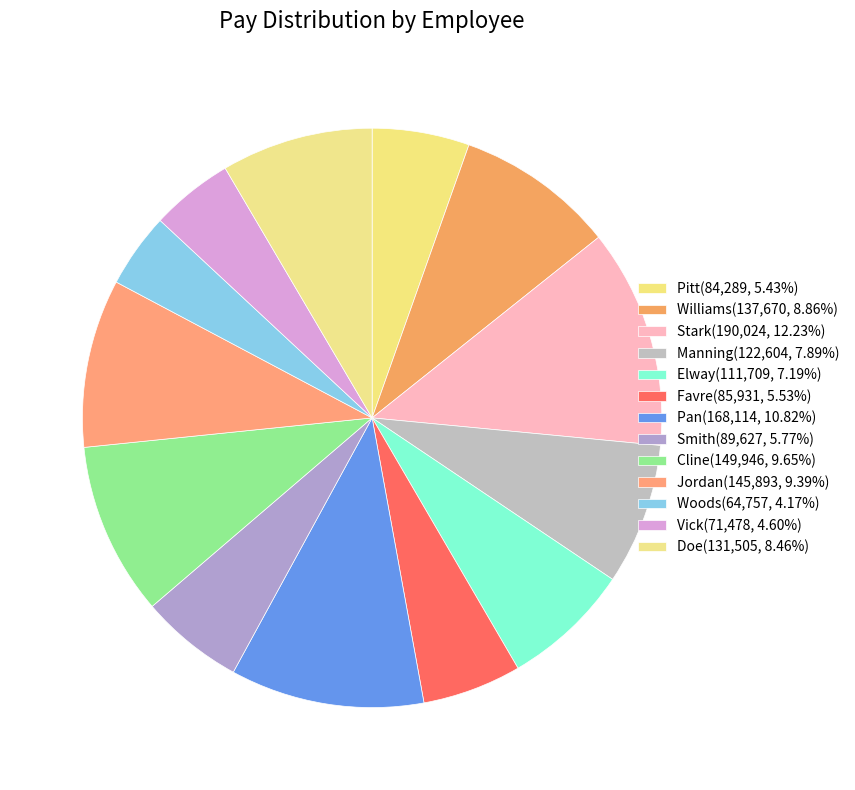

What is the largest slice in the pie chart?

Stark